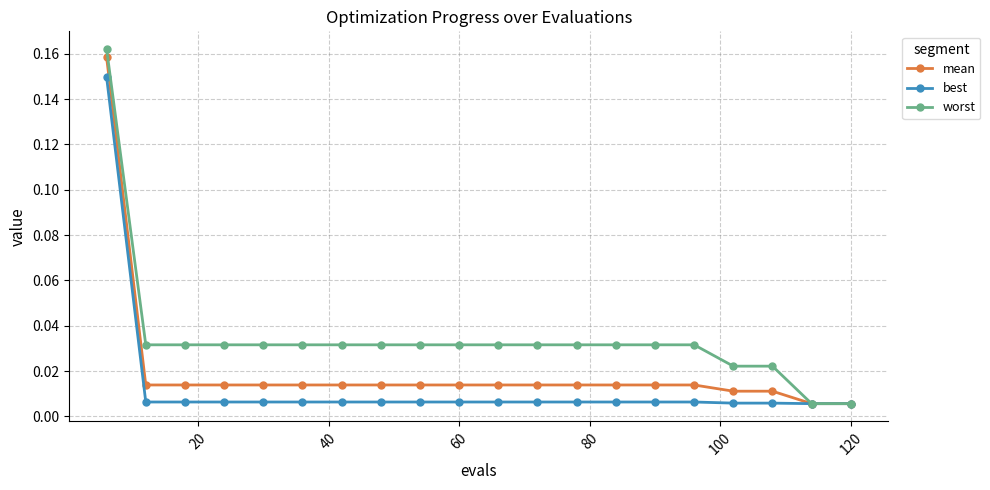

How many lines are shown in the chart?

3